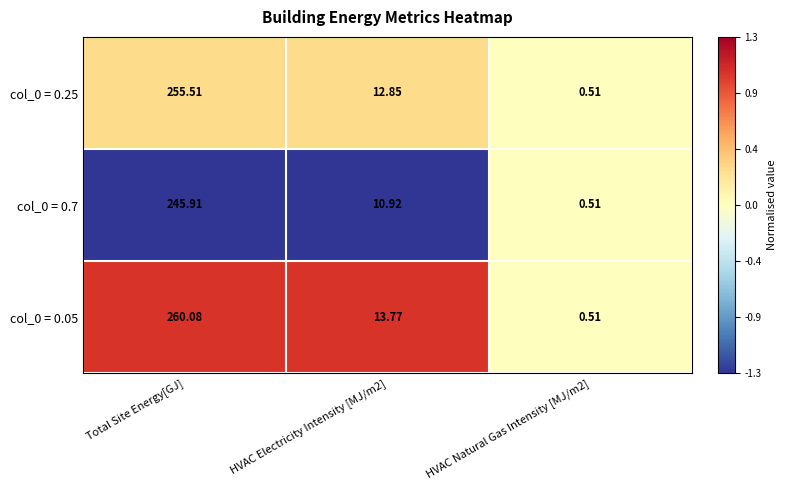

At which category is the sum across all series the highest?

Total Site Energy[GJ]